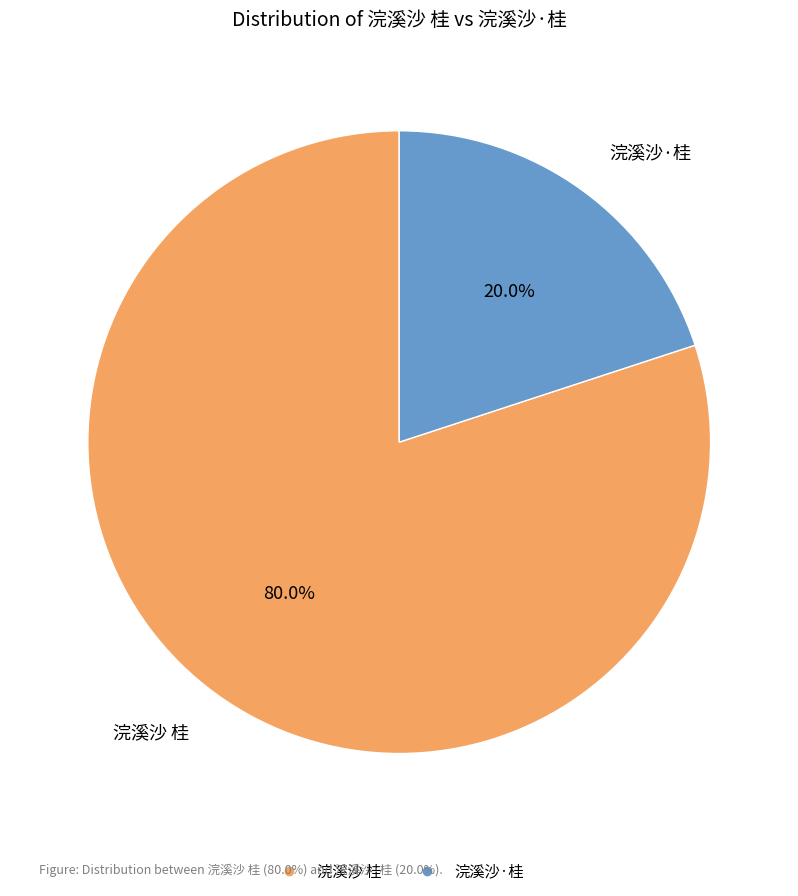

How many slices are in this pie chart?

2